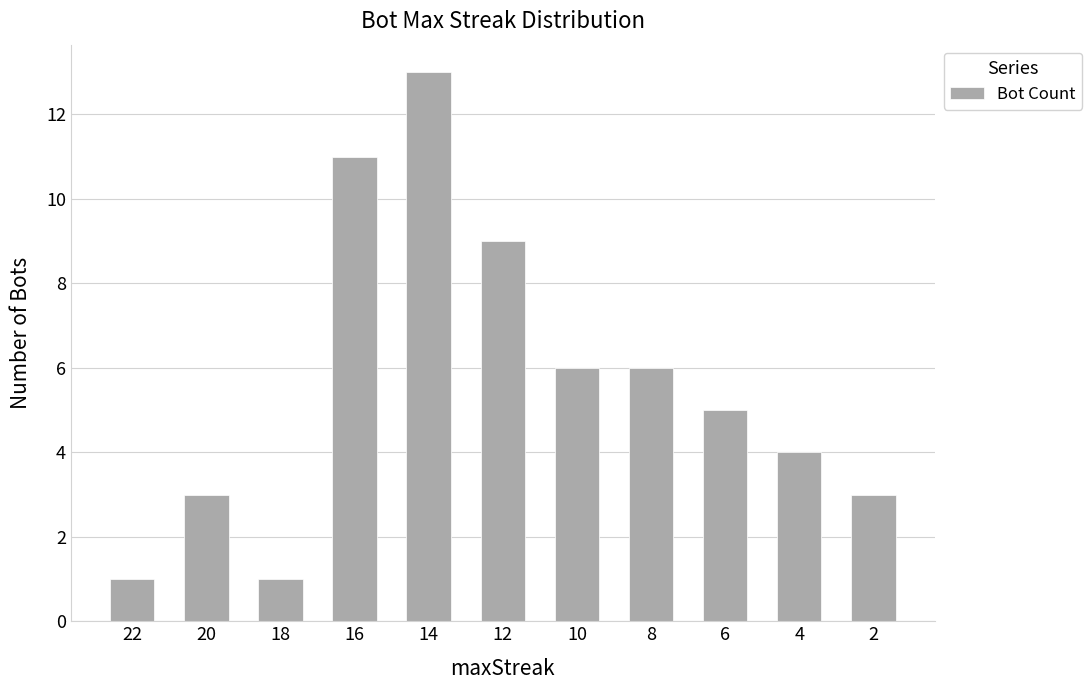

What is the change in value from 8 to 4?

-2